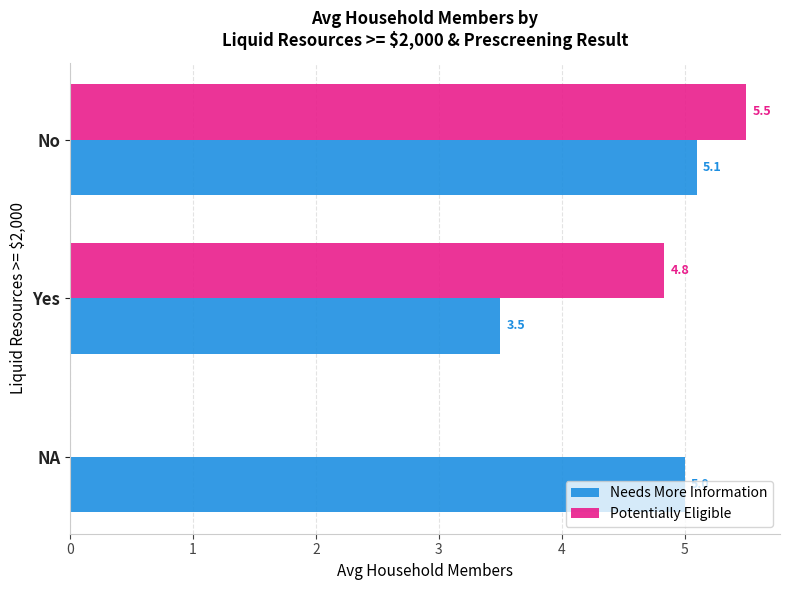

What is the approximate value of Needs More Information at NA?

5.0